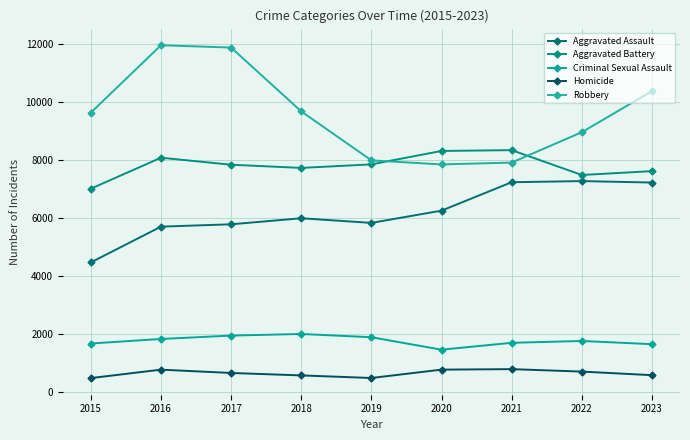

How many interior local valleys does the Aggravated Battery series have?

2